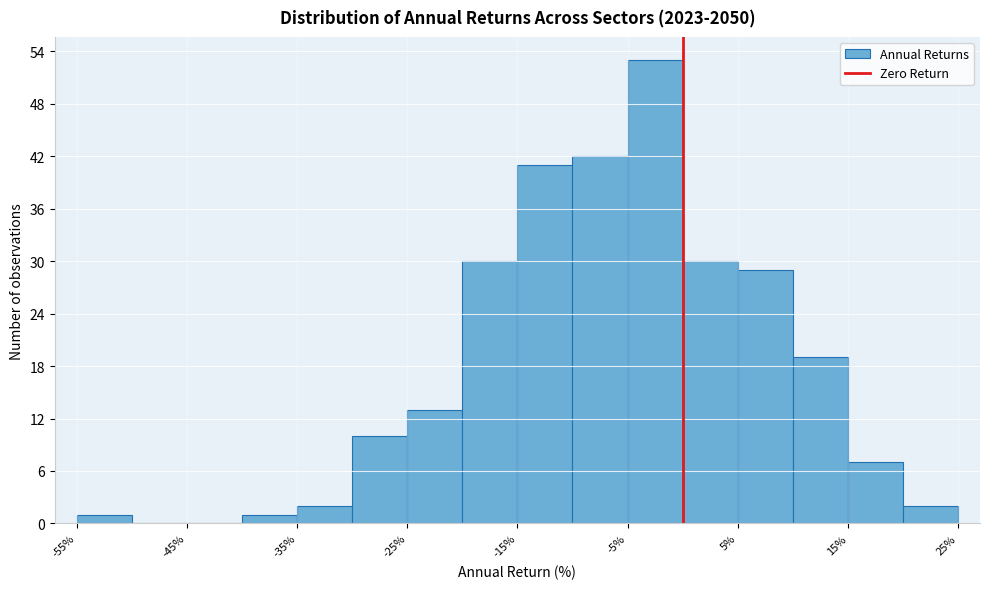

How tall is the bar that spans -40 to -35 on the x-axis? The values are not printed on the chart, so give them approximately, as read against the axis.

1